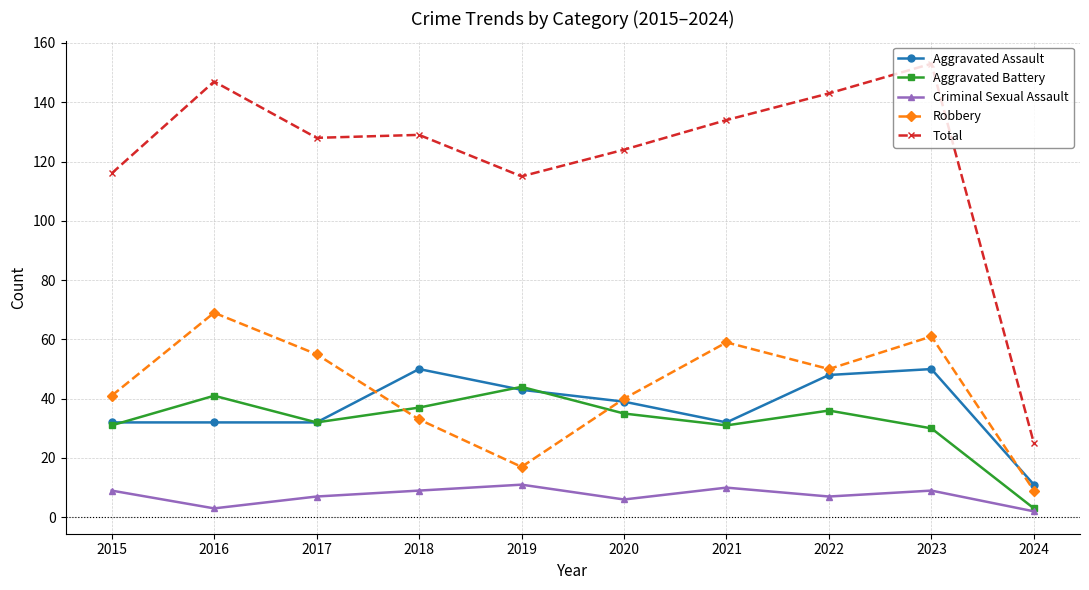

Where is the first local minimum for Criminal Sexual Assault?

2016